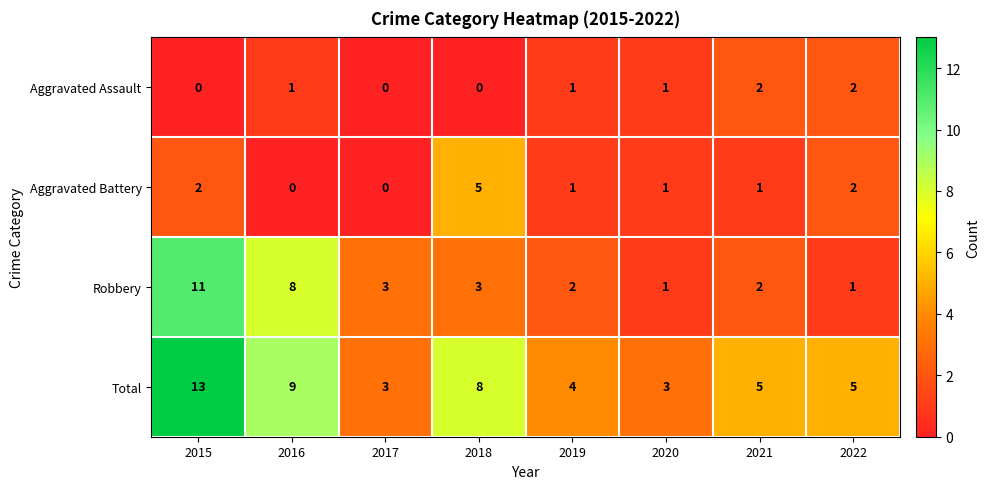

Which category has the highest value across all series?

2015